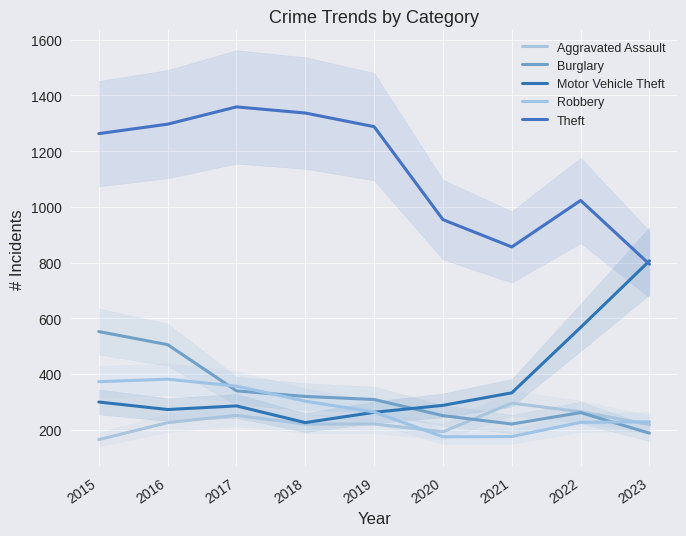

Reading right to left, extract all data points from this chart.

Aggravated Assault: 2023=218	2022=264	2021=295	2020=192	2019=220	2018=220	2017=251	2016=225	2015=164
Burglary: 2023=187	2022=261	2021=220	2020=250	2019=308	2018=319	2017=339	2016=505	2015=552
Motor Vehicle Theft: 2023=806	2022=567	2021=332	2020=287	2019=262	2018=225	2017=285	2016=272	2015=299
Robbery: 2023=228	2022=226	2021=175	2020=174	2019=263	2018=302	2017=356	2016=381	2015=372
Theft: 2023=794	2022=1023	2021=856	2020=954	2019=1288	2018=1337	2017=1359	2016=1297	2015=1263